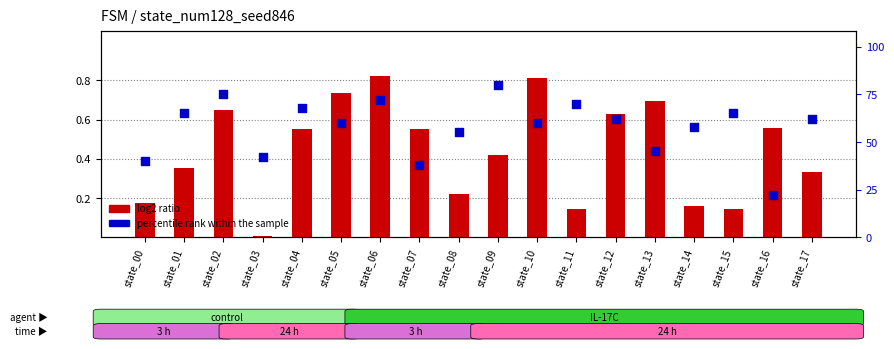

At which category is the sum across all series the highest?

state_09